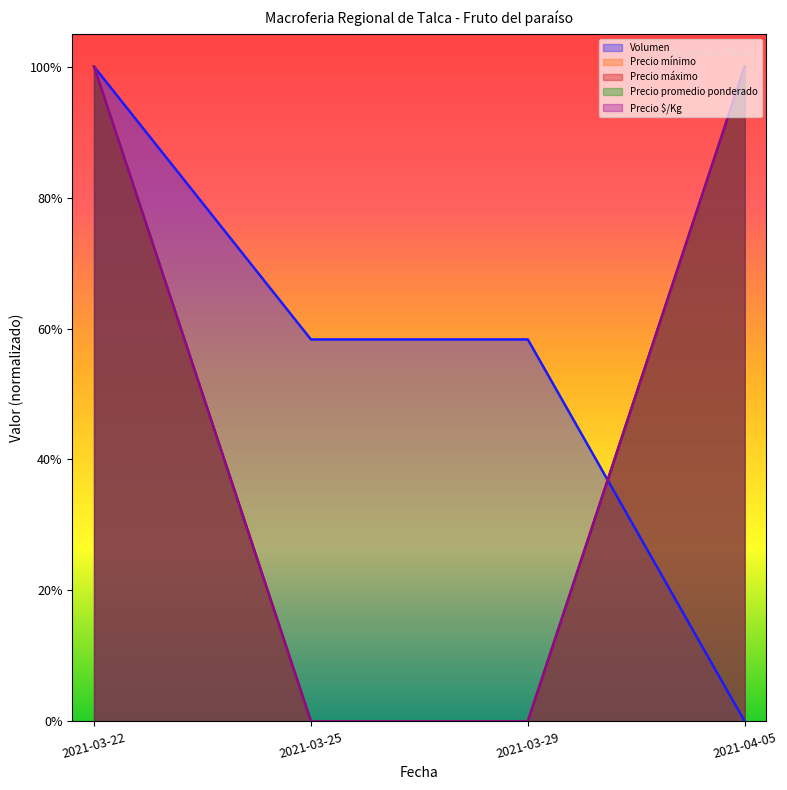

Which series ends up on top after the final intersection of Volumen and Precio máximo?

Precio máximo